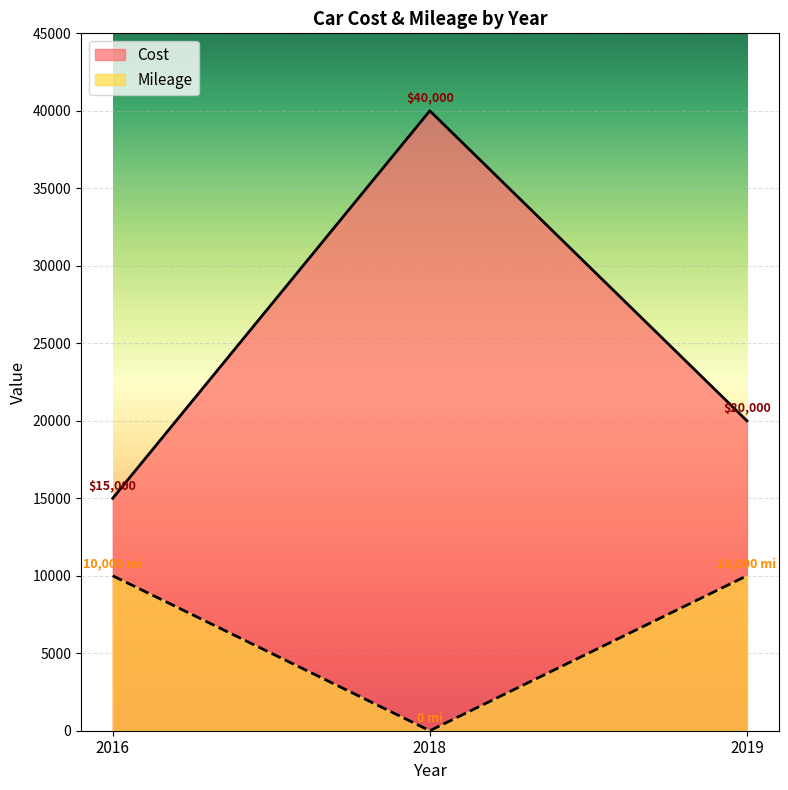

How many values in Mileage are above zero?

2